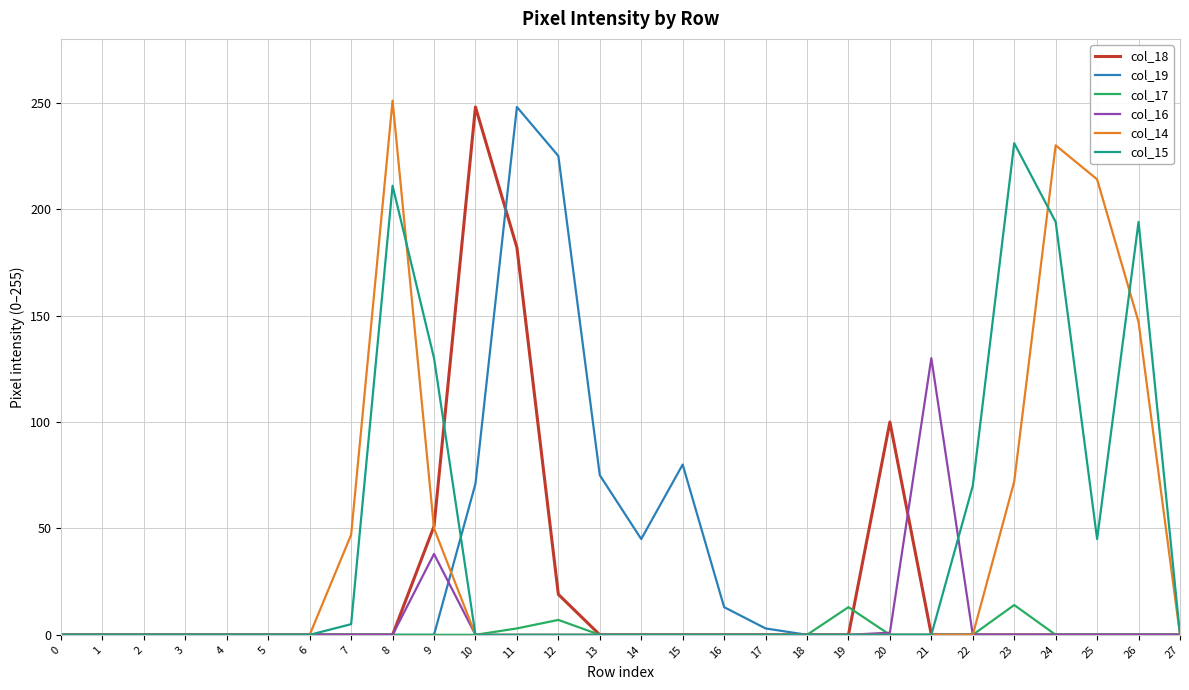

True or false: col_14 has more than 0 points higher than both neighbors.

True